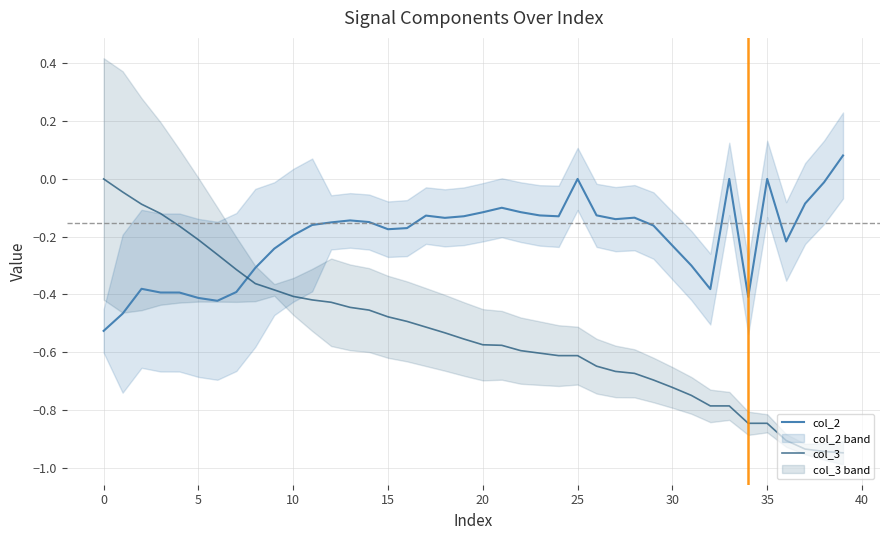

How many intersections are there between col_2 and col_3?

1